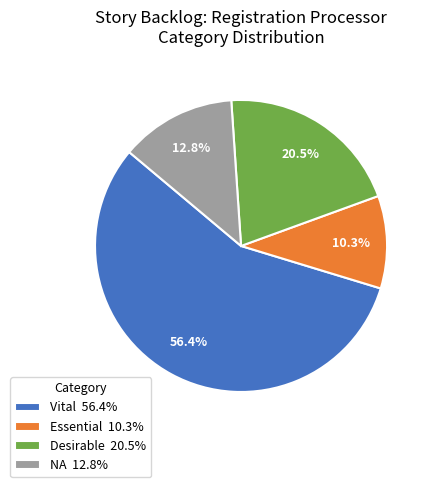

Does any single category account for the majority?

Yes